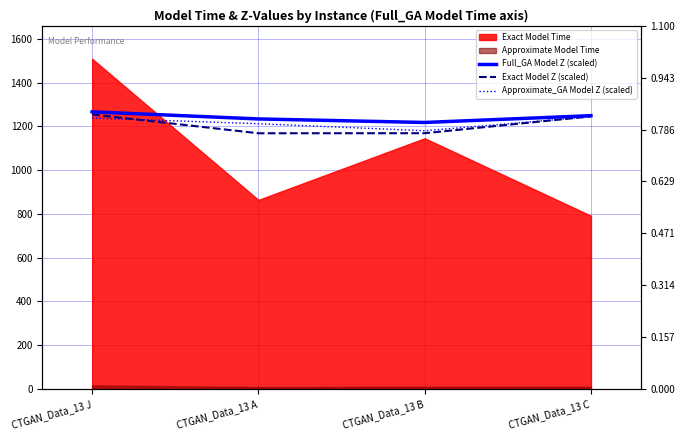

At which label does Full_GA Model Z (scaled) first exceed 1248?

CTGAN_Data_13 J